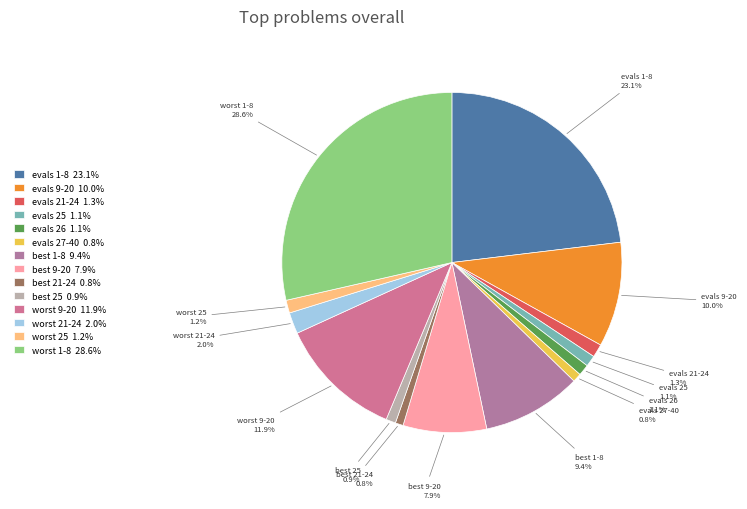

Is the sum of best 25 0.9% and evals 1-8 23.1% greater than half?

No